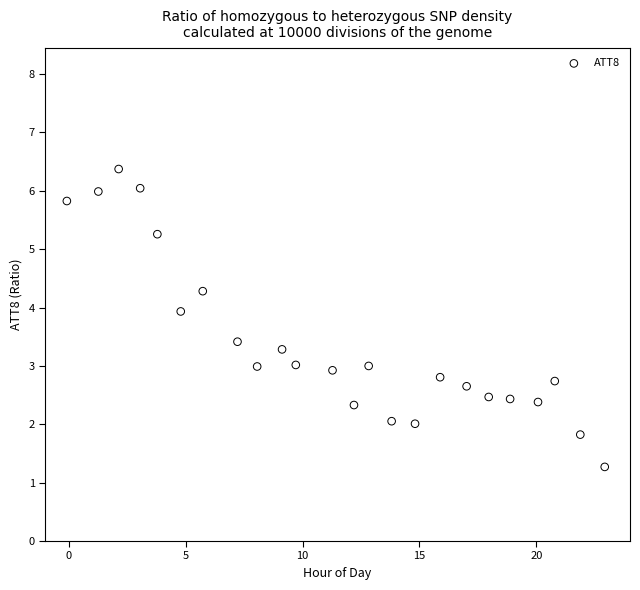

What is the range of Y values (max minus min)?

5.1